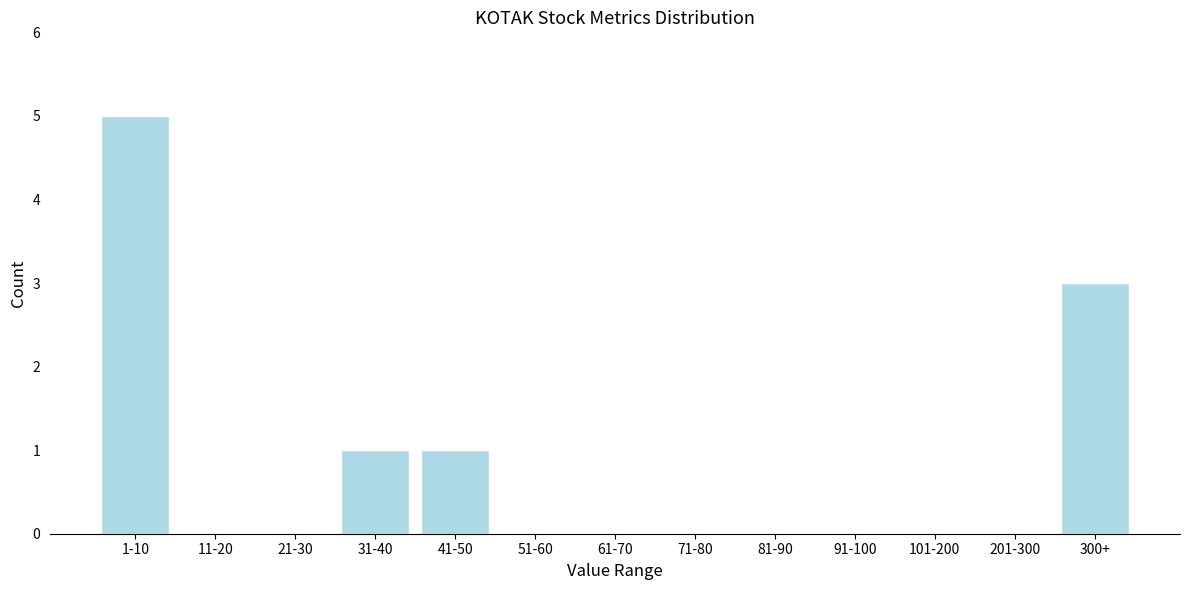

Reading right to left, list all the values displayed in this chart.

300+=3	201-300=0	101-200=0	91-100=0	81-90=0	71-80=0	61-70=0	51-60=0	41-50=1	31-40=1	21-30=0	11-20=0	1-10=5